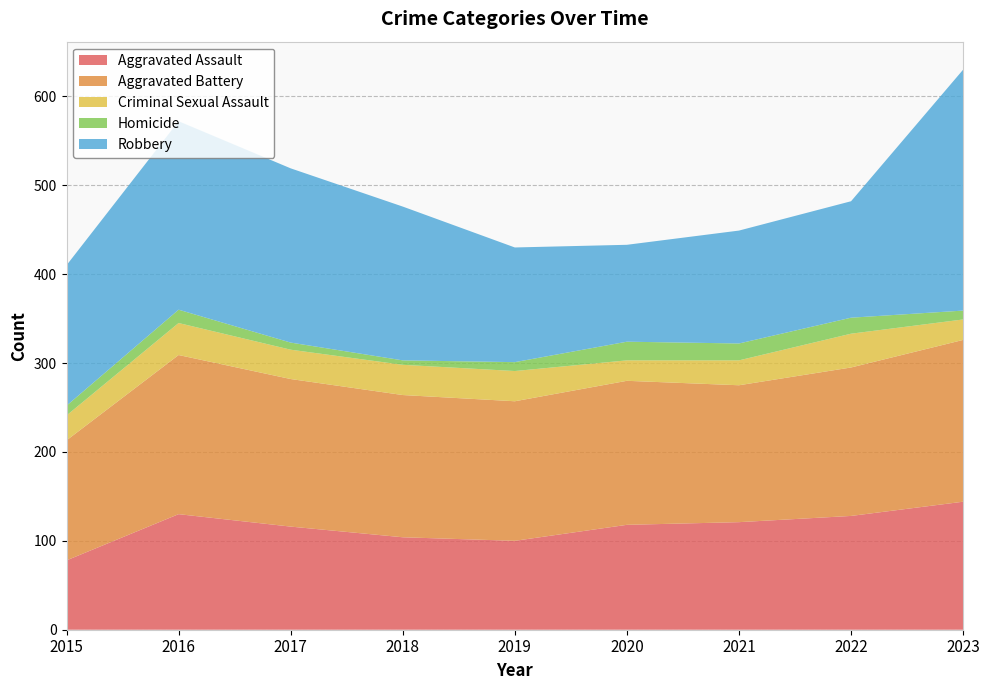

Reading left to right, what are all the values shown in this chart?

Aggravated Assault: 78	130	116	104	100	118	121	128	144
Aggravated Battery: 135	179	166	160	157	162	154	167	182
Criminal Sexual Assault: 28	36	33	34	34	23	28	38	23
Homicide: 11	15	8	5	10	21	19	18	10
Robbery: 158	212	196	173	129	109	127	131	271